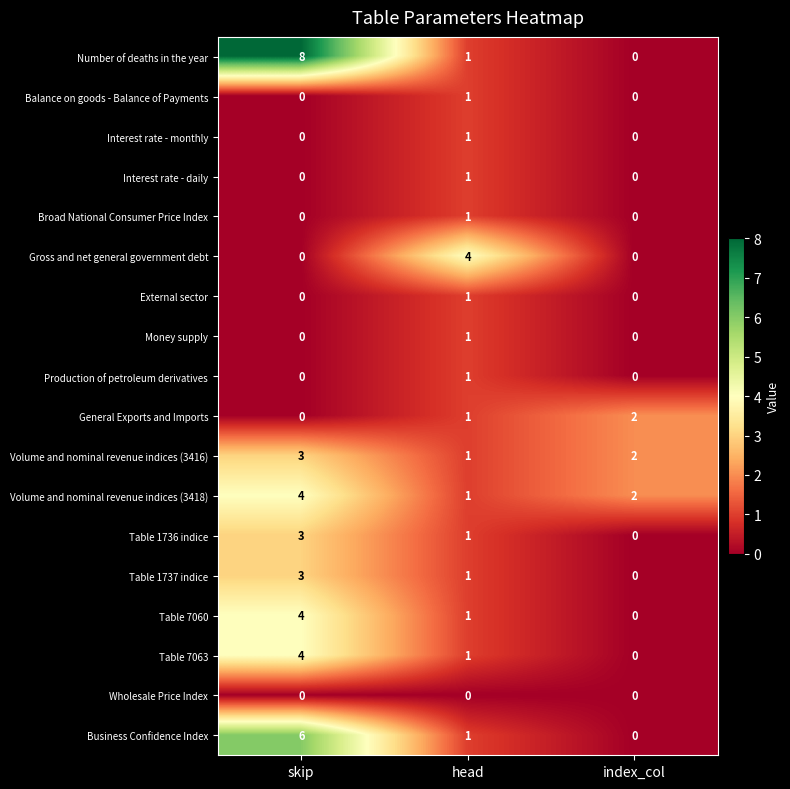

Count the Interest rate - monthly values in the range 0 to 1.

3